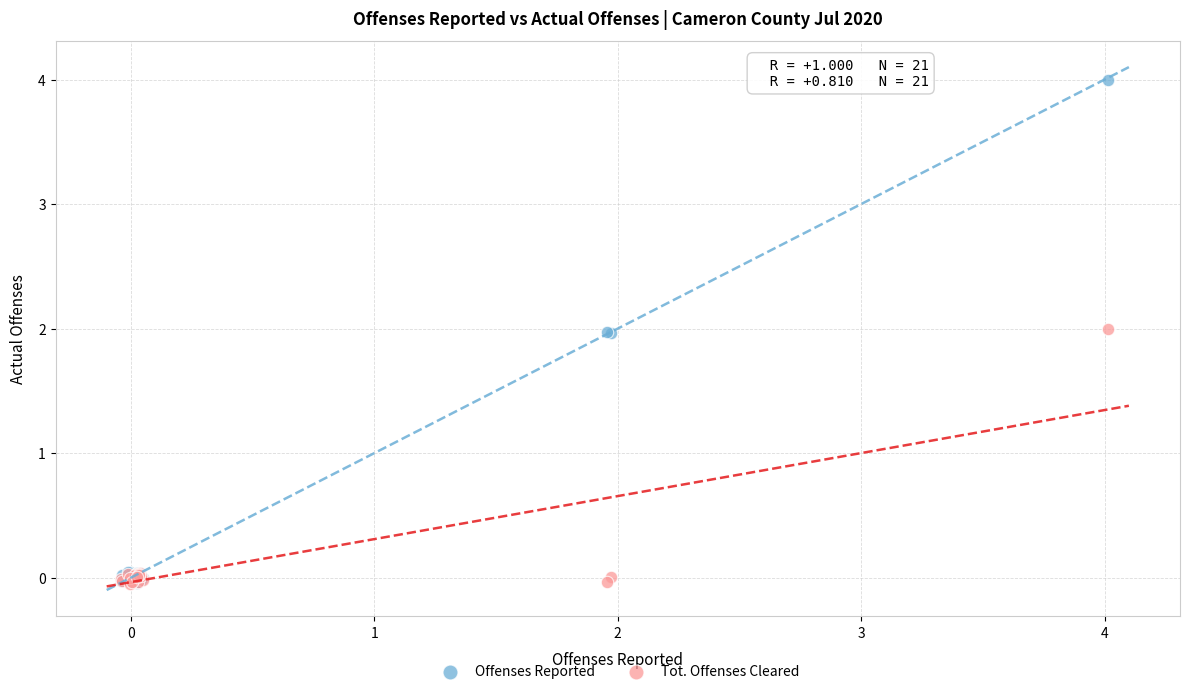

Which series contains the highest Y value?

Offenses Reported